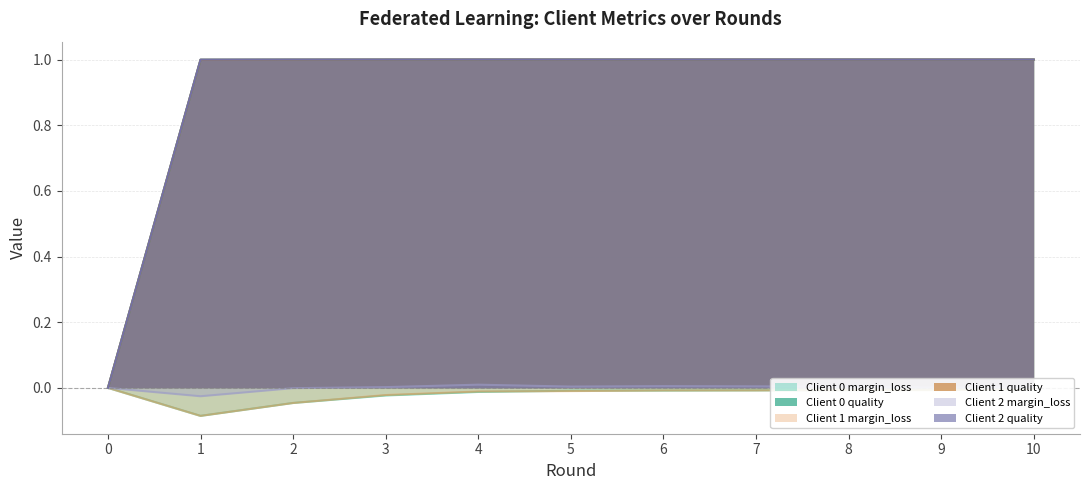

List the series in order of their peak value, highest first.

Client 2 quality, Client 1 quality, Client 0 quality, Client 2 margin_loss, Client 0 margin_loss, Client 1 margin_loss